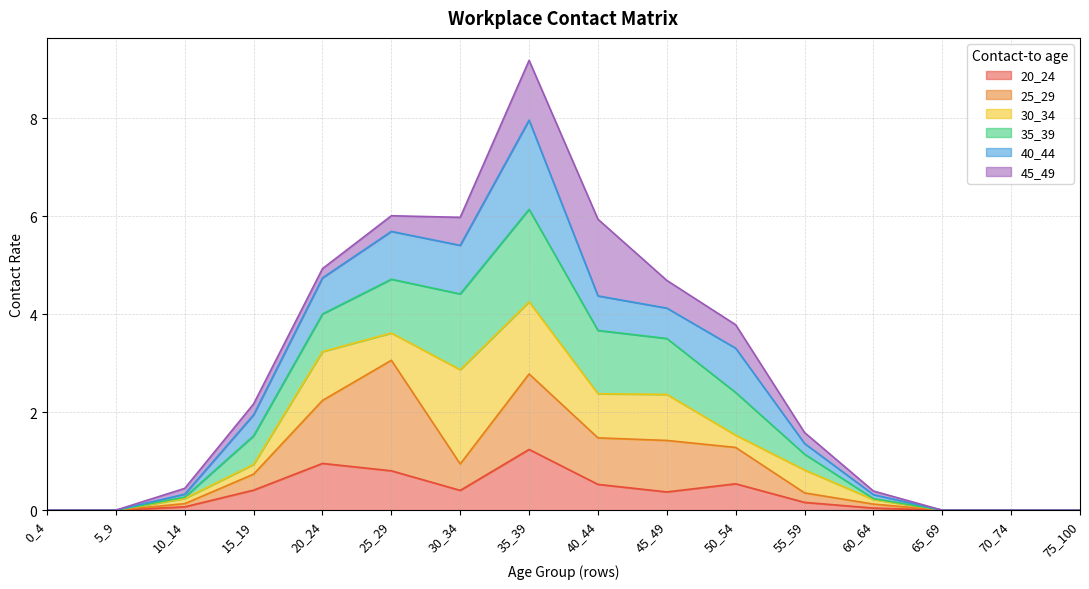

What is the total value across all series at 35_39?

9.2